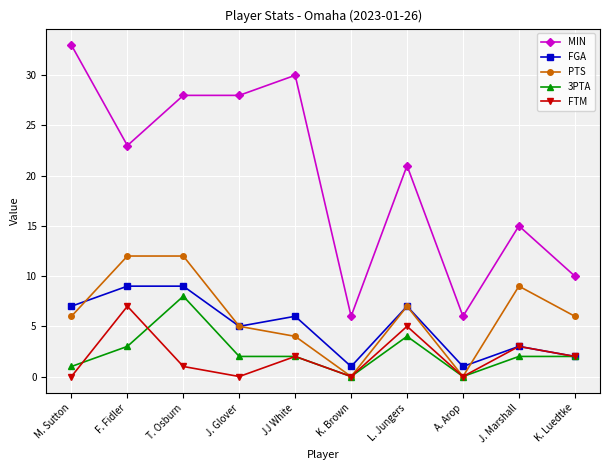

What is the difference between the highest and lowest values at T. Osburn?

27